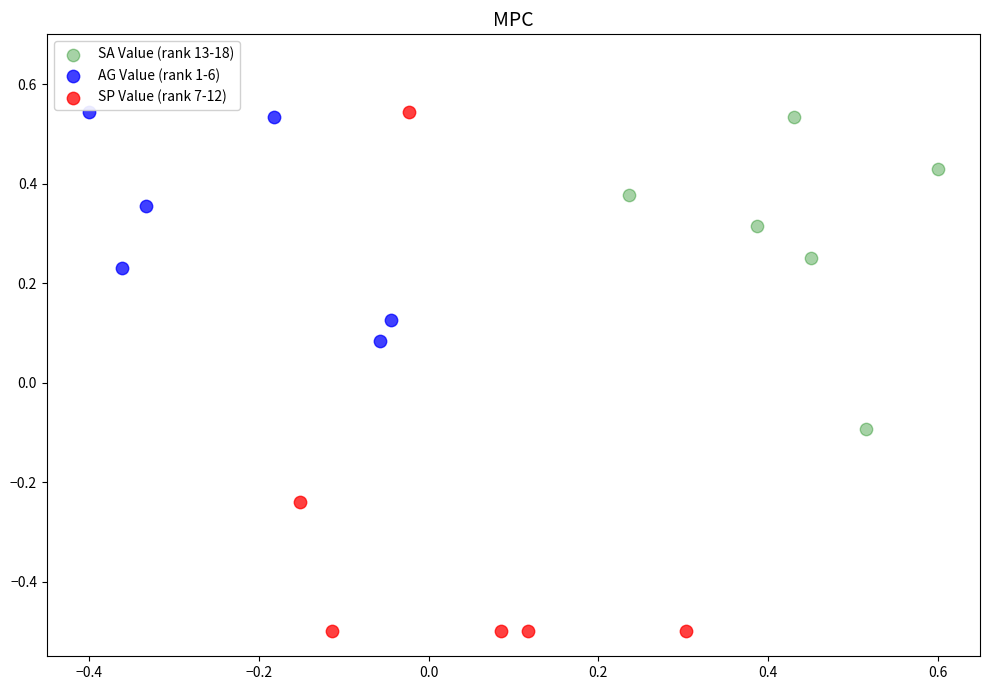

What are all the series names shown in the legend?

SA Value (rank 13-18), AG Value (rank 1-6), SP Value (rank 7-12)